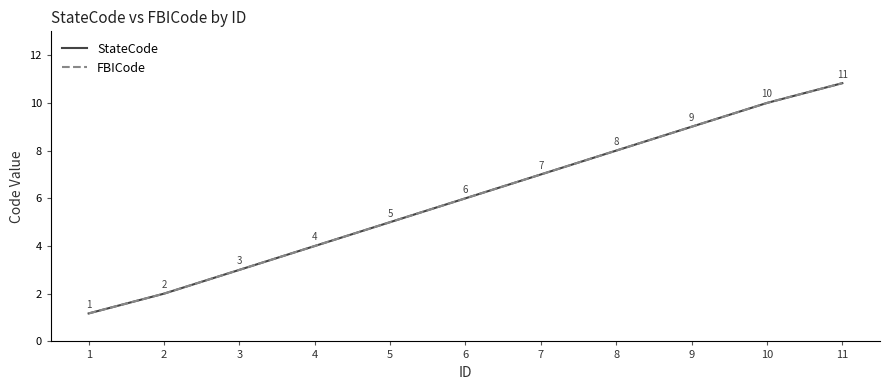

Does the chart have visible grid lines?

No